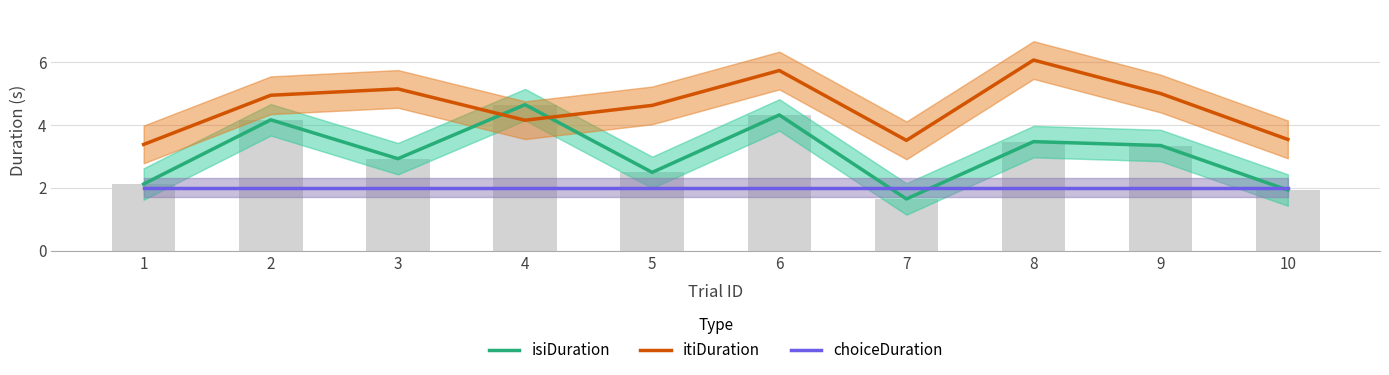

What is the sum of all isiDuration values?

31.0